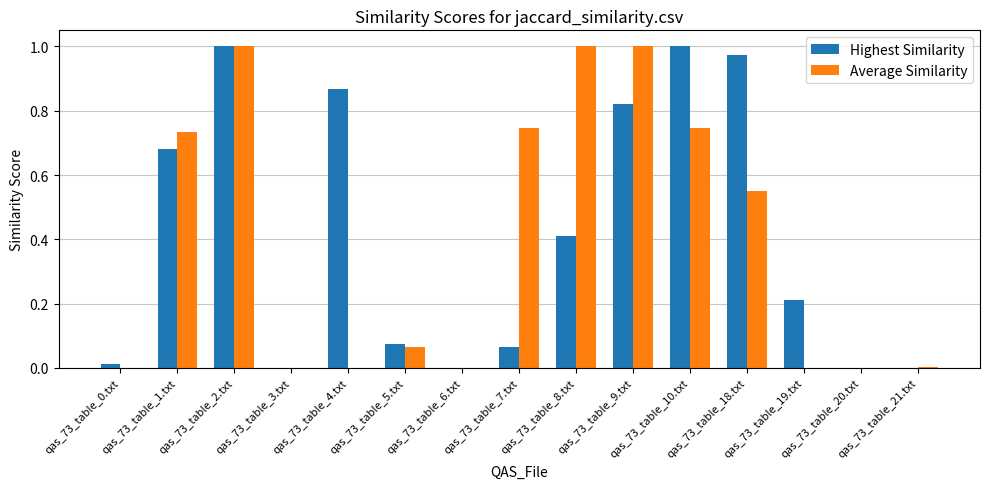

What is the sum of all Highest Similarity values?

6.1